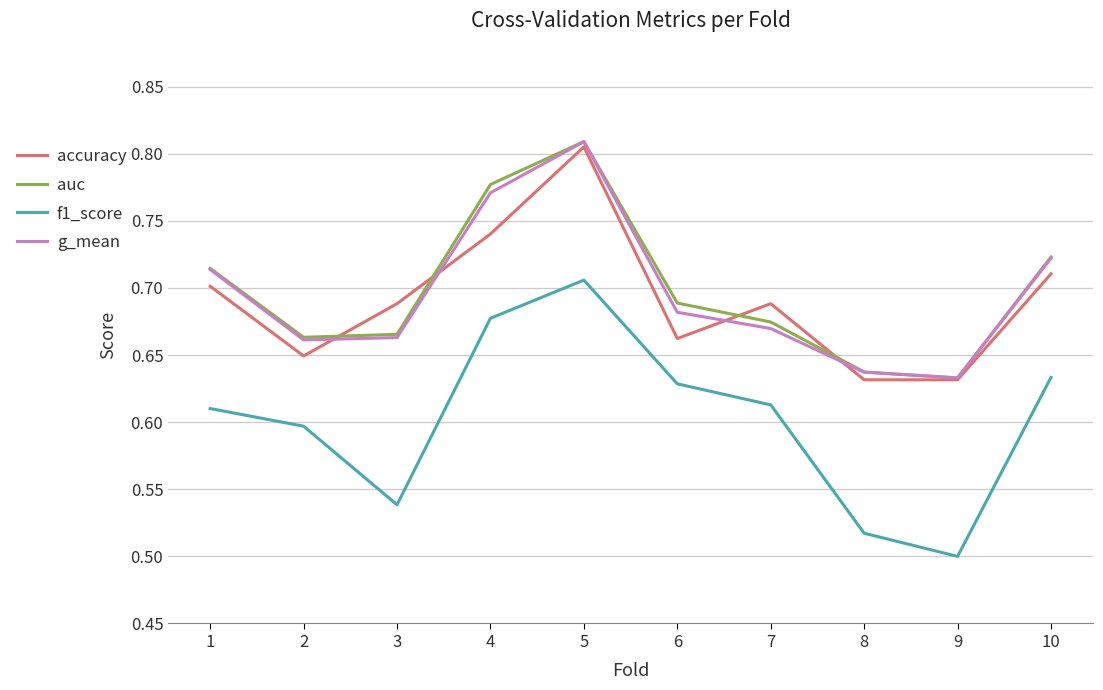

How many f1_score values are between 0 and 1?

10